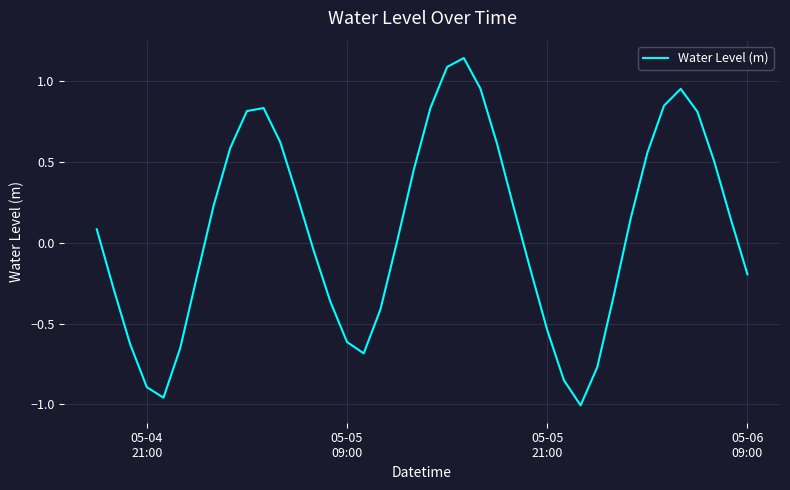

What is the difference between the maximum and minimum values?

2.1